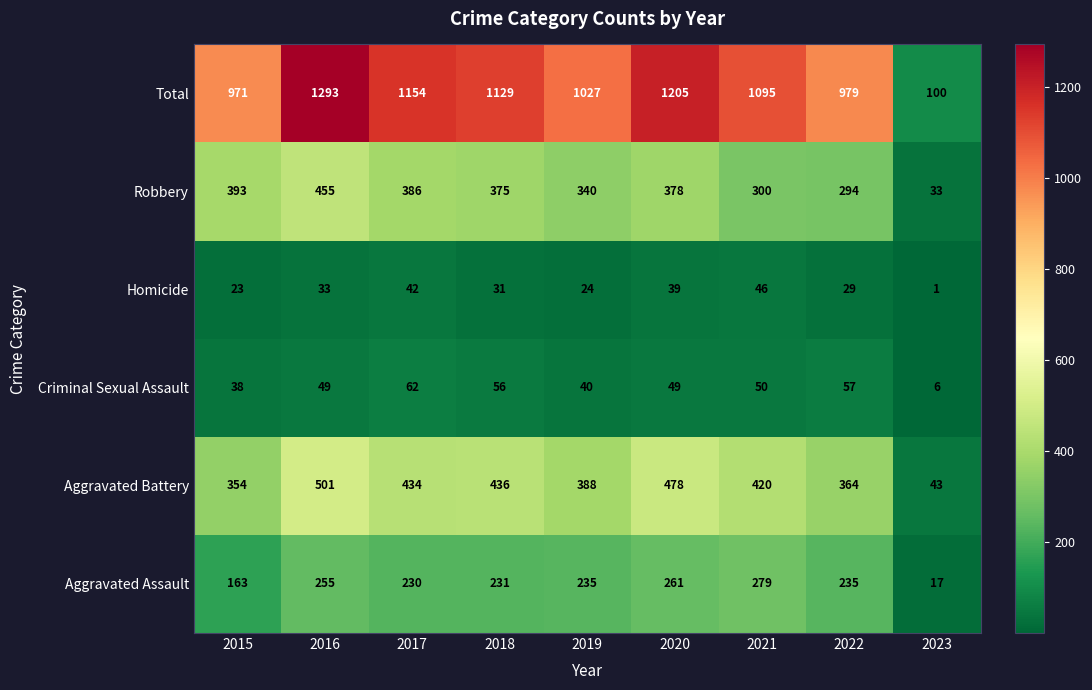

What is the sum of all Aggravated Battery values?

3418